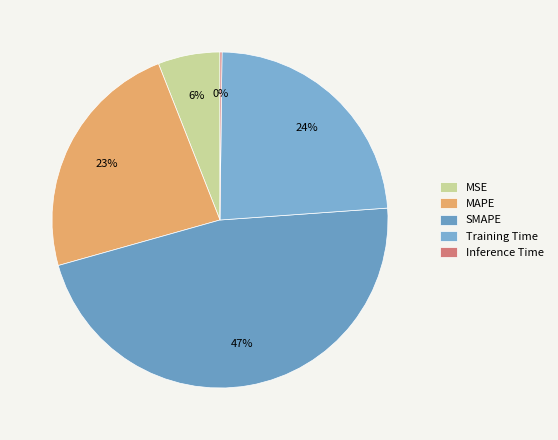

Is SMAPE the majority of the pie?

No